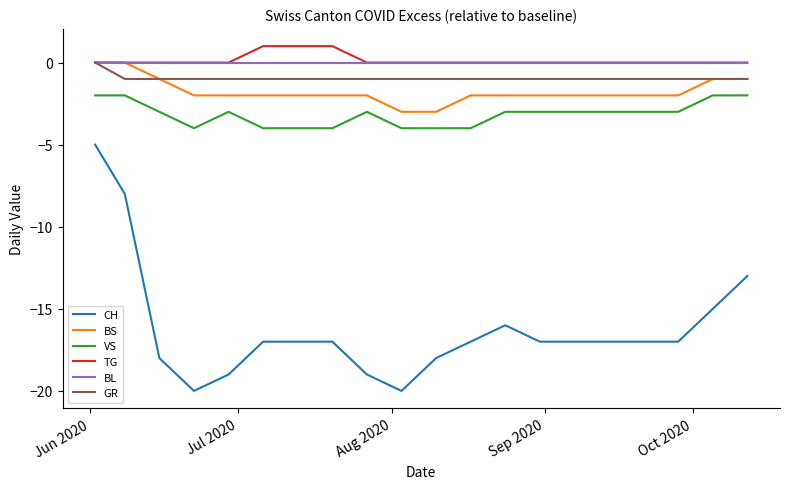

What are all the series names shown in the legend?

CH, BS, VS, TG, BL, GR